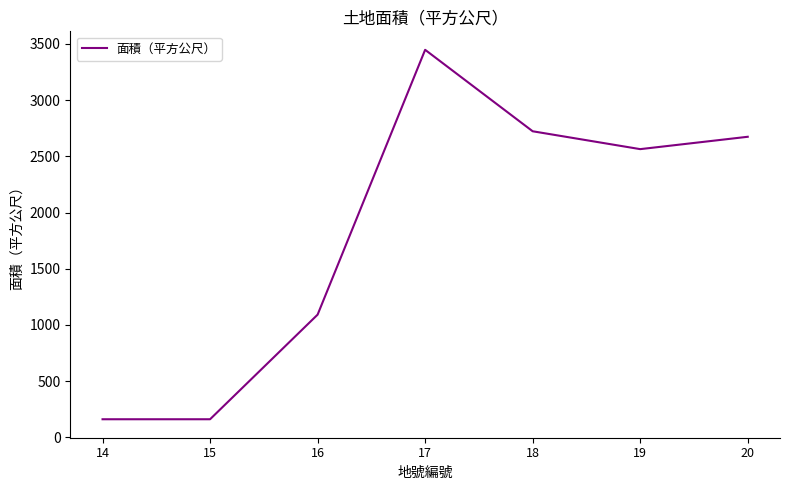

The value at 17 is 3448. True or false?

True